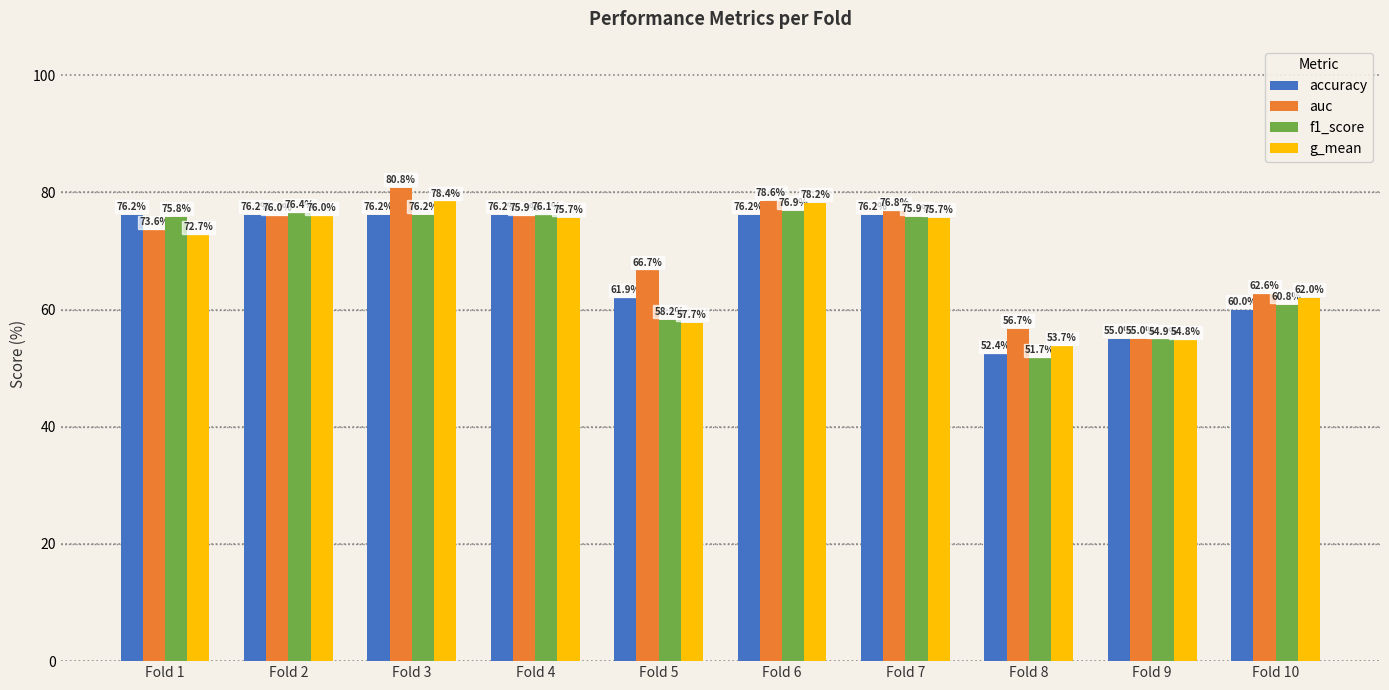

Is it true that g_mean equals 117.1 at Fold 2?

False